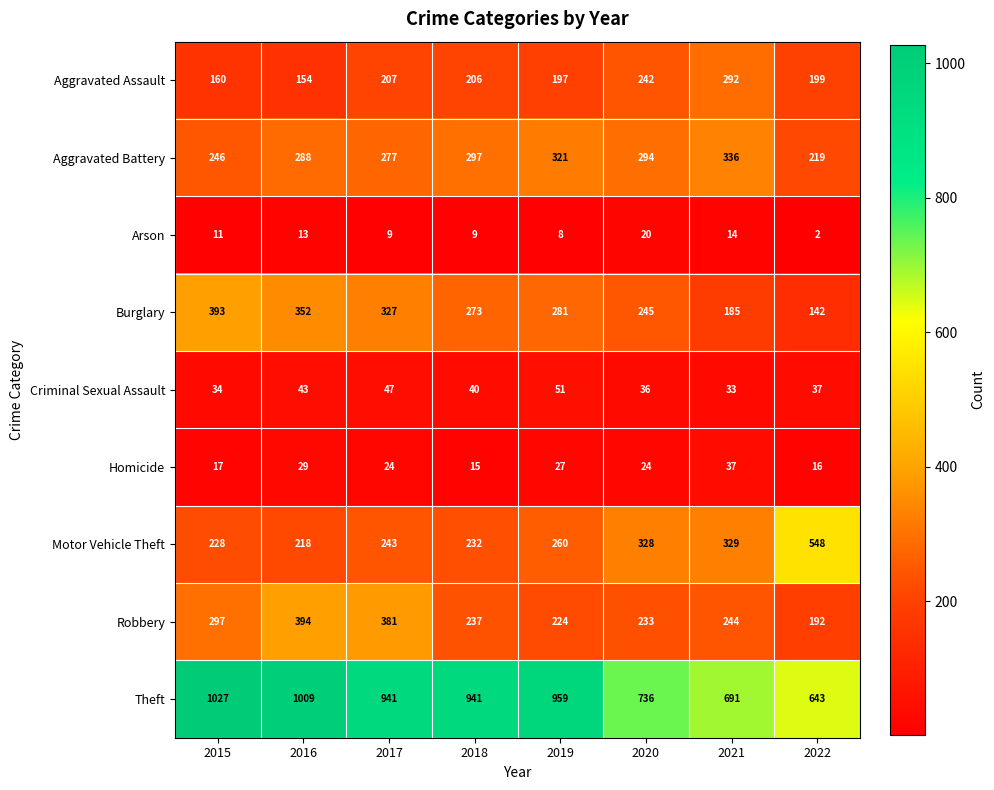

At which category is the sum across all series the highest?

2016